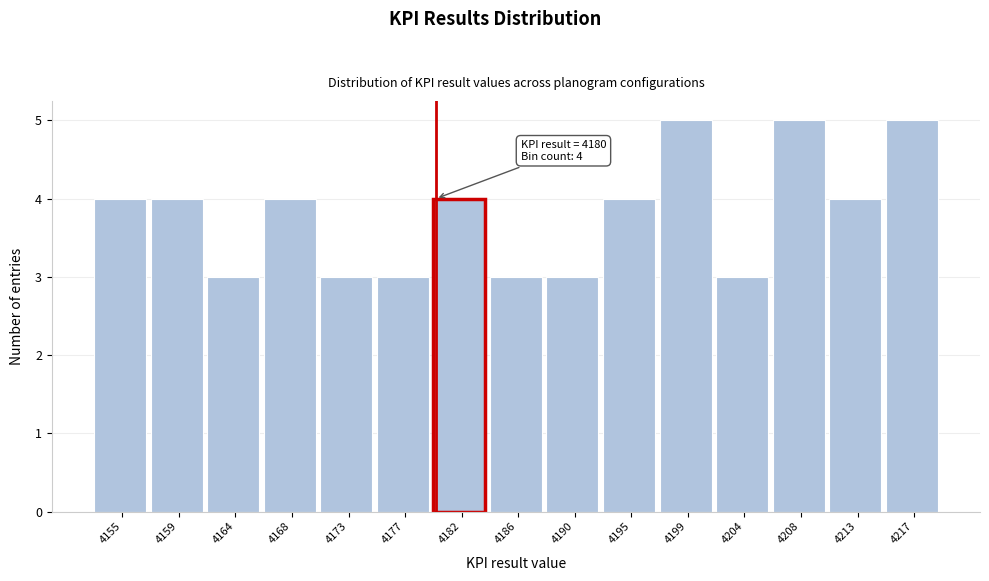

Reading right to left, transcribe all the data shown in this chart.

4217=5	4213=4	4208=5	4204=3	4199=5	4195=4	4190=3	4186=3	4182=4	4177=3	4173=3	4168=4	4164=3	4159=4	4155=4